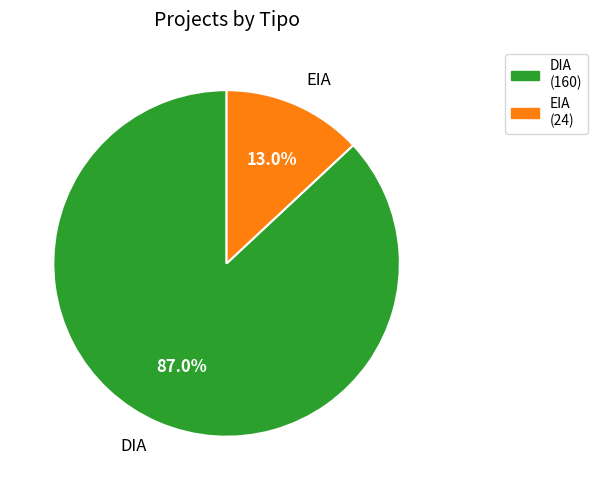

To the nearest percent, what percentage of the pie is EIA?

13%